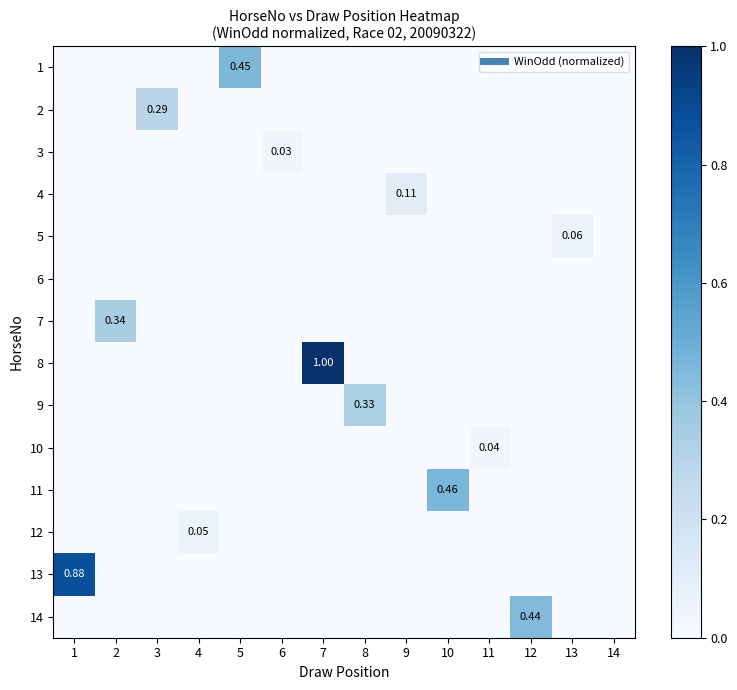

Between 14 and 7, which is larger?

14